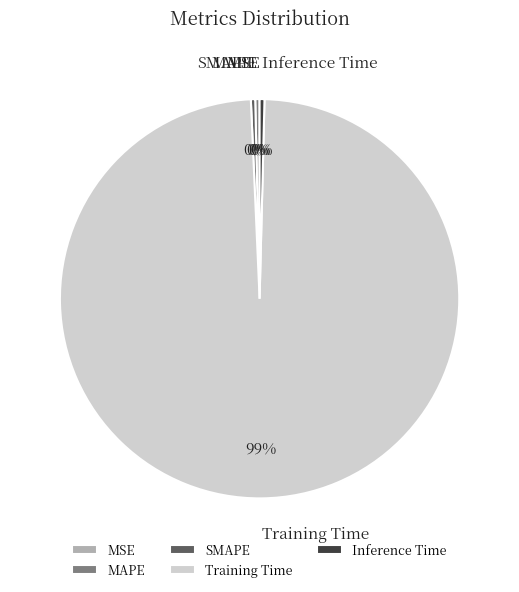

Which category has the biggest portion of the pie?

Training Time